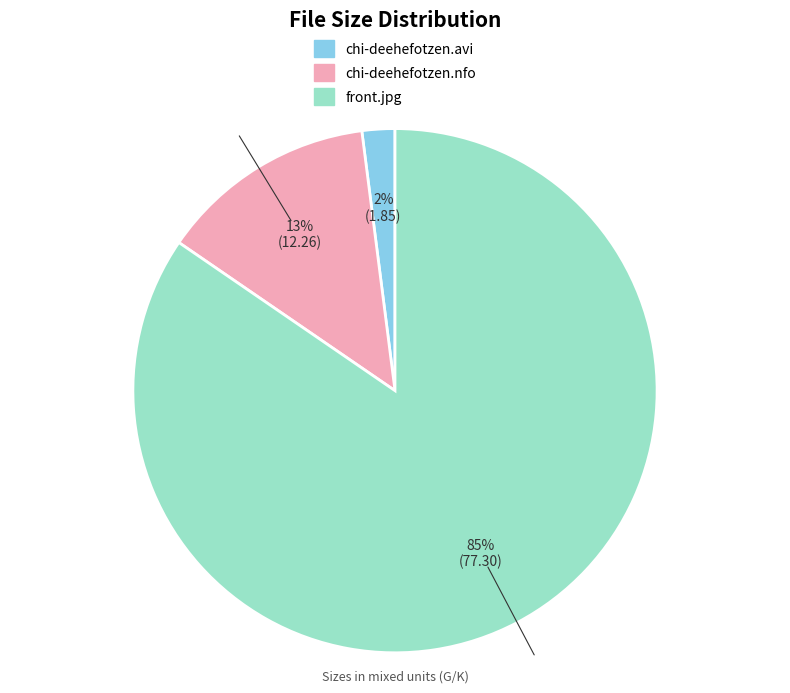

Is there a majority slice in this chart?

Yes